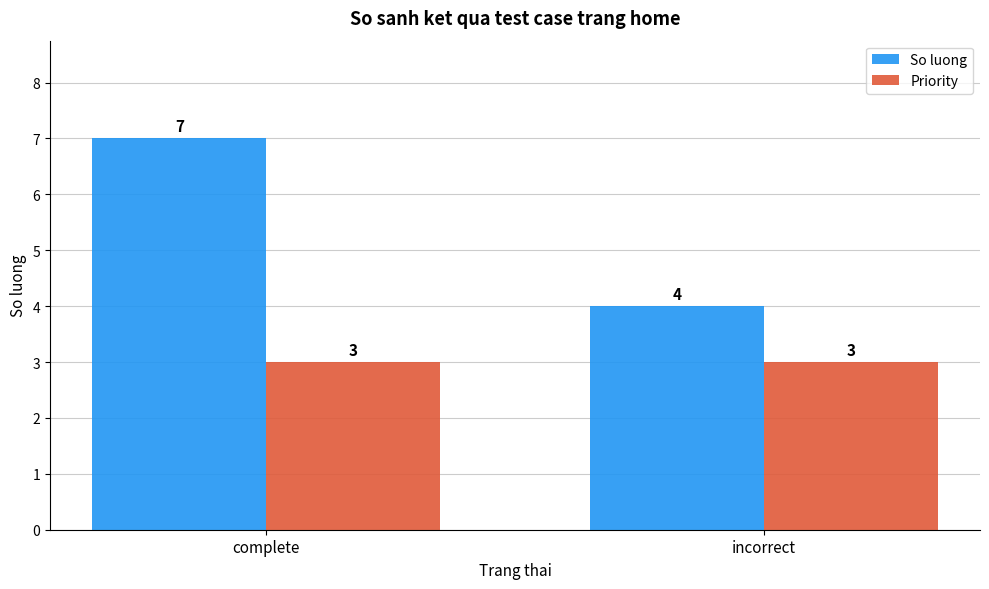

What is the difference between the maximum and minimum values in the So luong series?

3